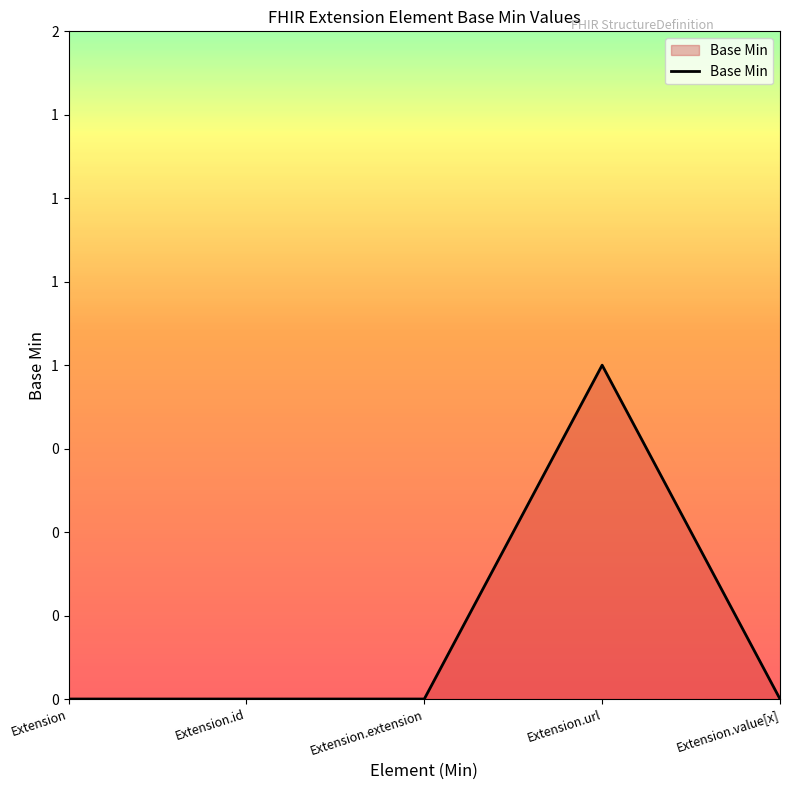

Does the chart display data point markers on the line(s)?

No